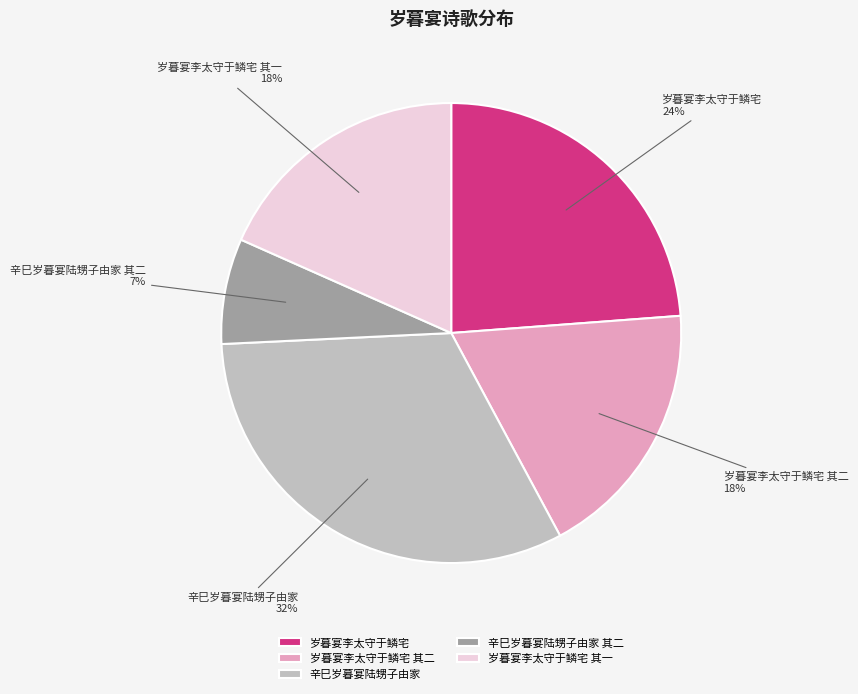

Does 辛巳岁暮宴陆甥子由家 represent more than half of the total?

No